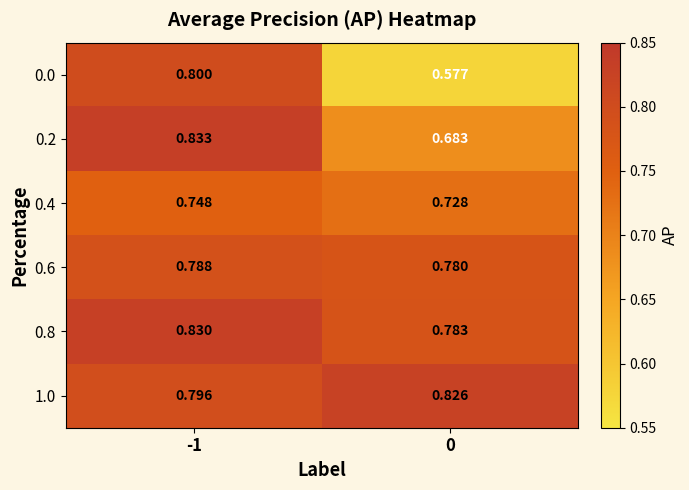

At 0, list the series in order from smallest to largest.

0.0, 0.2, 0.4, 0.6, 0.8, 1.0